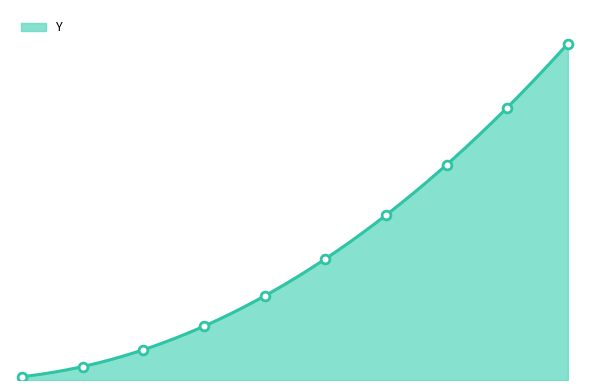

Which has a higher value, 3 or 4?

4